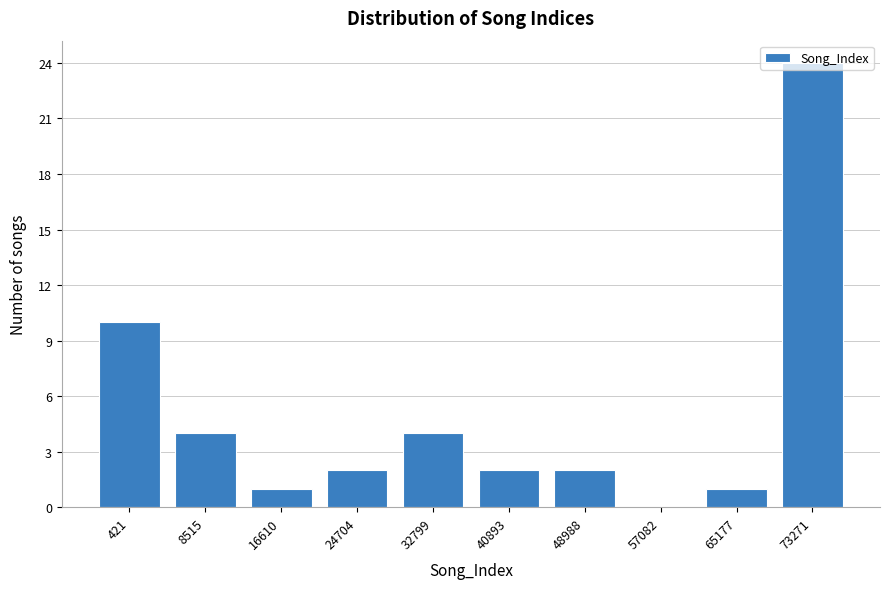

What is the sum of the values at 16610 and 421?

11